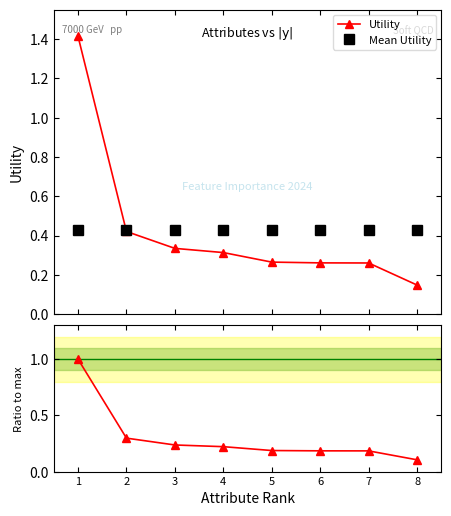

Which series has the largest range (max minus min)?

Utility